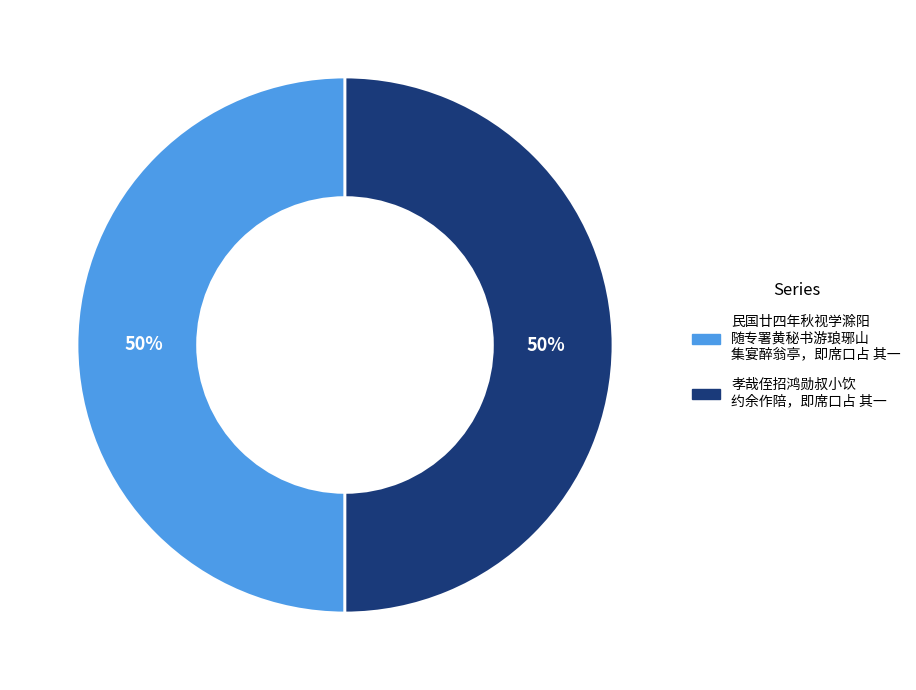

To the nearest percent, what is the average slice percentage?

50%